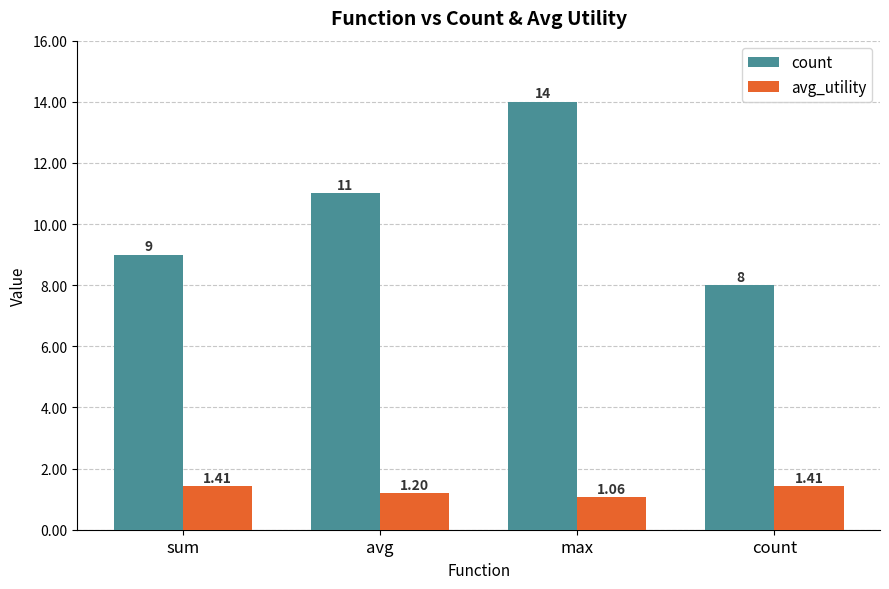

True or false: count has a value of 8.0 at count.

True